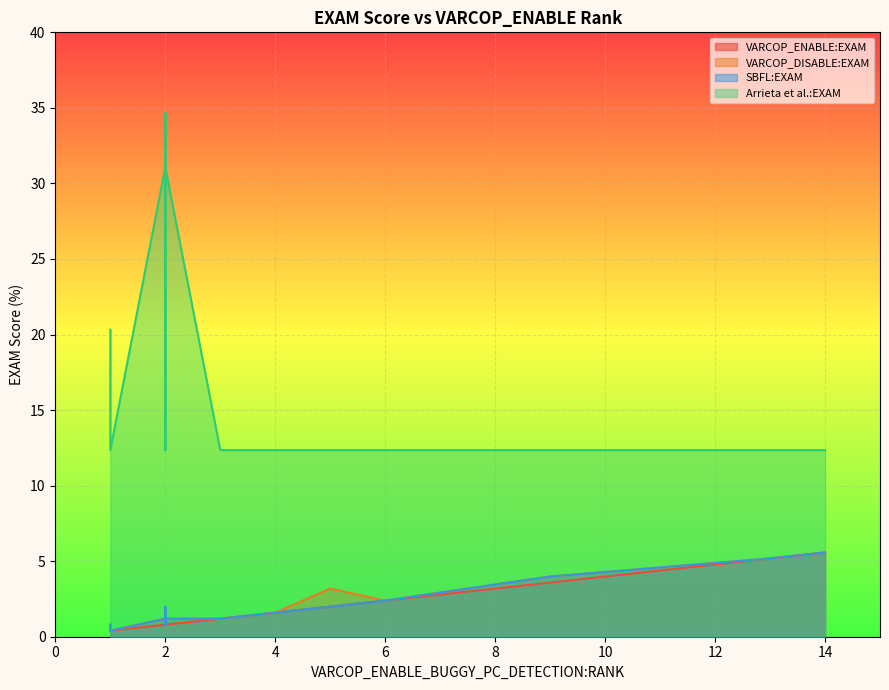

True or false: VARCOP_DISABLE:EXAM and SBFL:EXAM cross at least once.

False